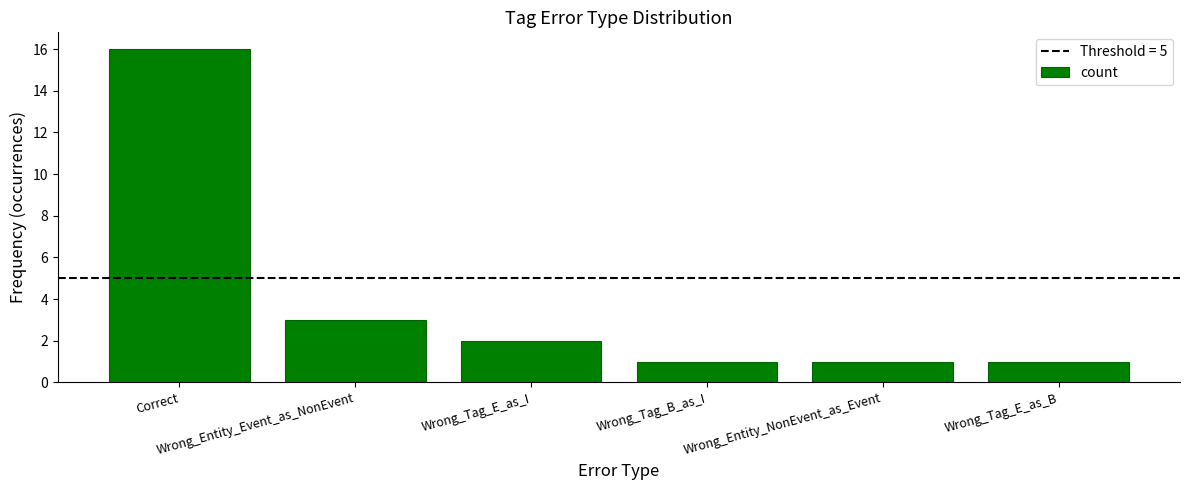

What is the value of the 6th bar from the left?

1